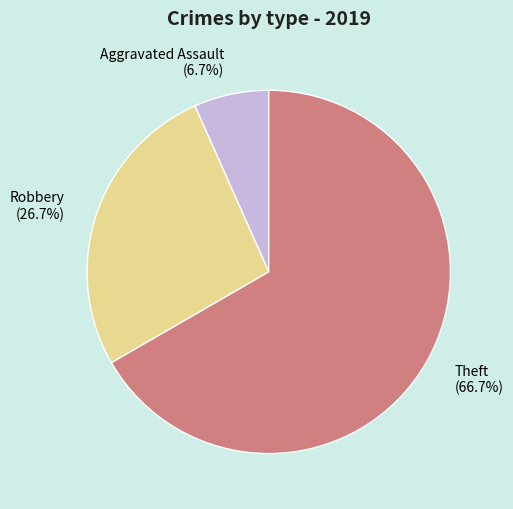

How many segments does this pie chart have?

3